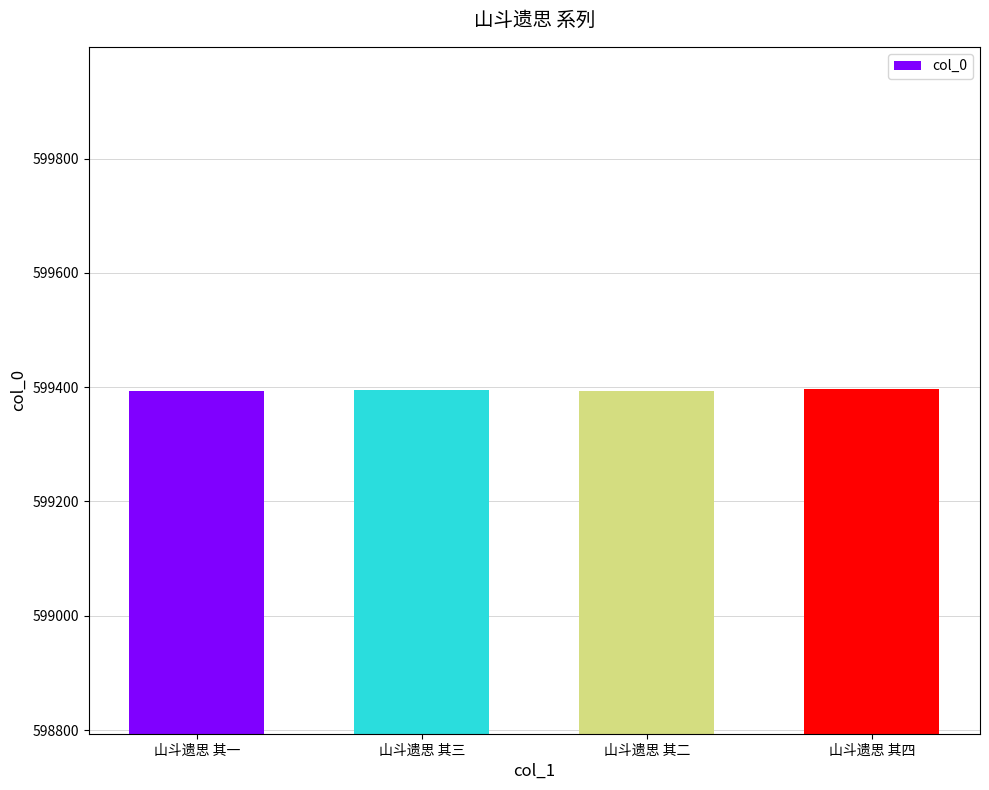

What is the sum of the values at 山斗遗思 其三 and 山斗遗思 其二?

1198789